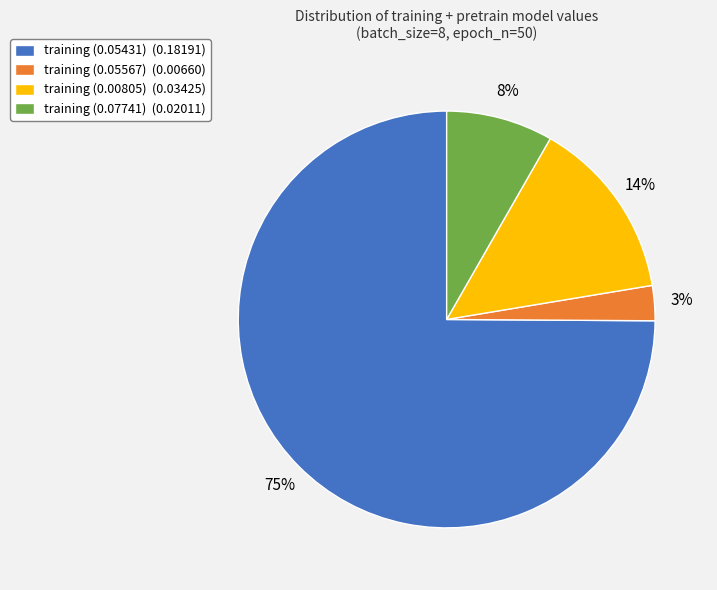

How many segments does this pie chart have?

4